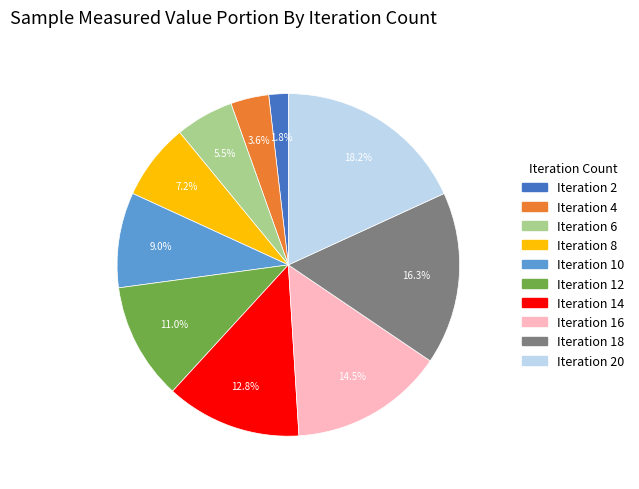

Approximately how many times larger is the value at Iteration 4 compared to Iteration 10?

0.4